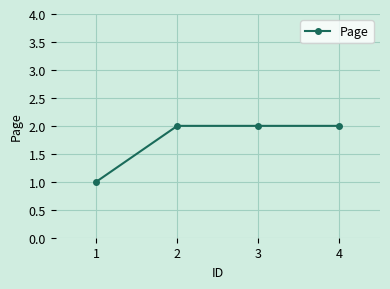

Count the number of data series in this chart.

1